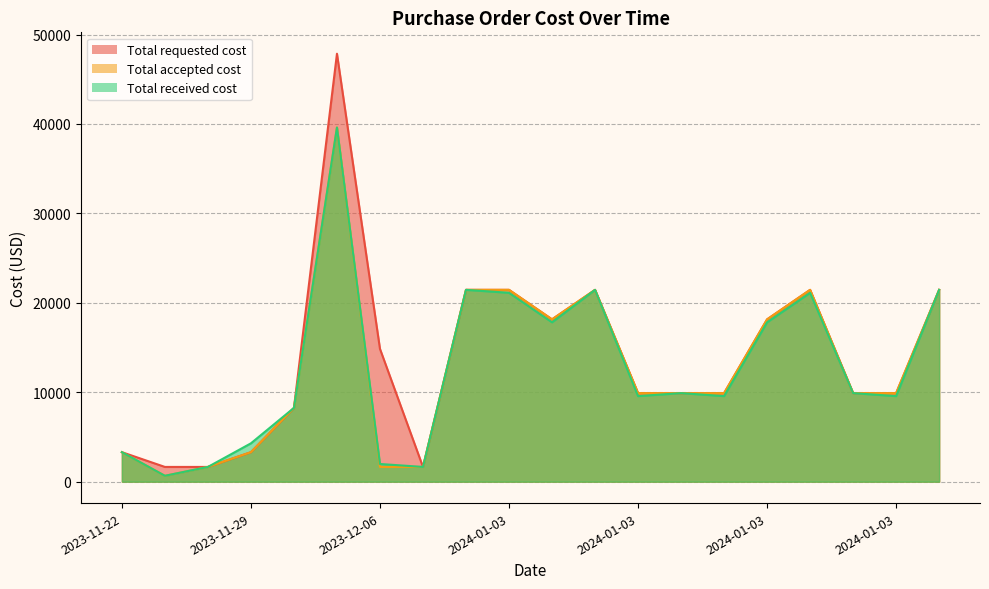

True or false: Total requested cost and Total received cost cross at least once.

False